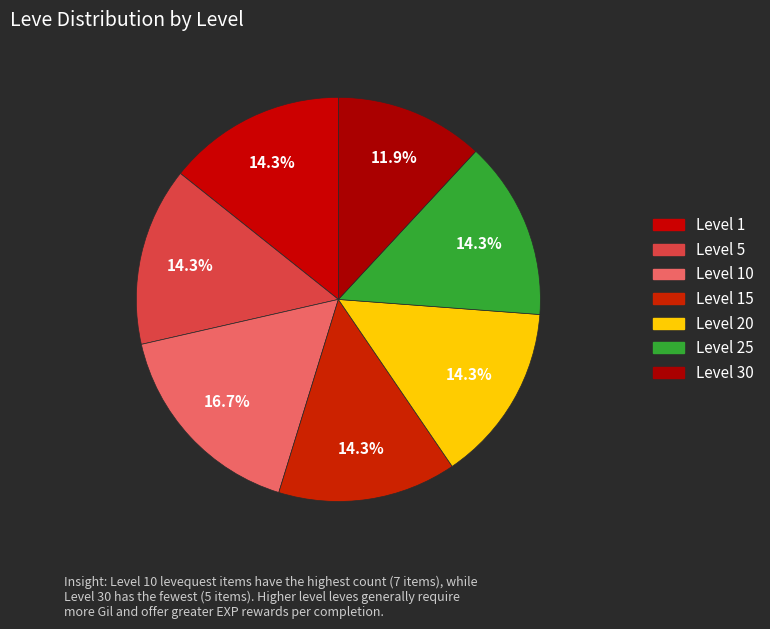

Is there any slice that represents more than half of the pie?

No